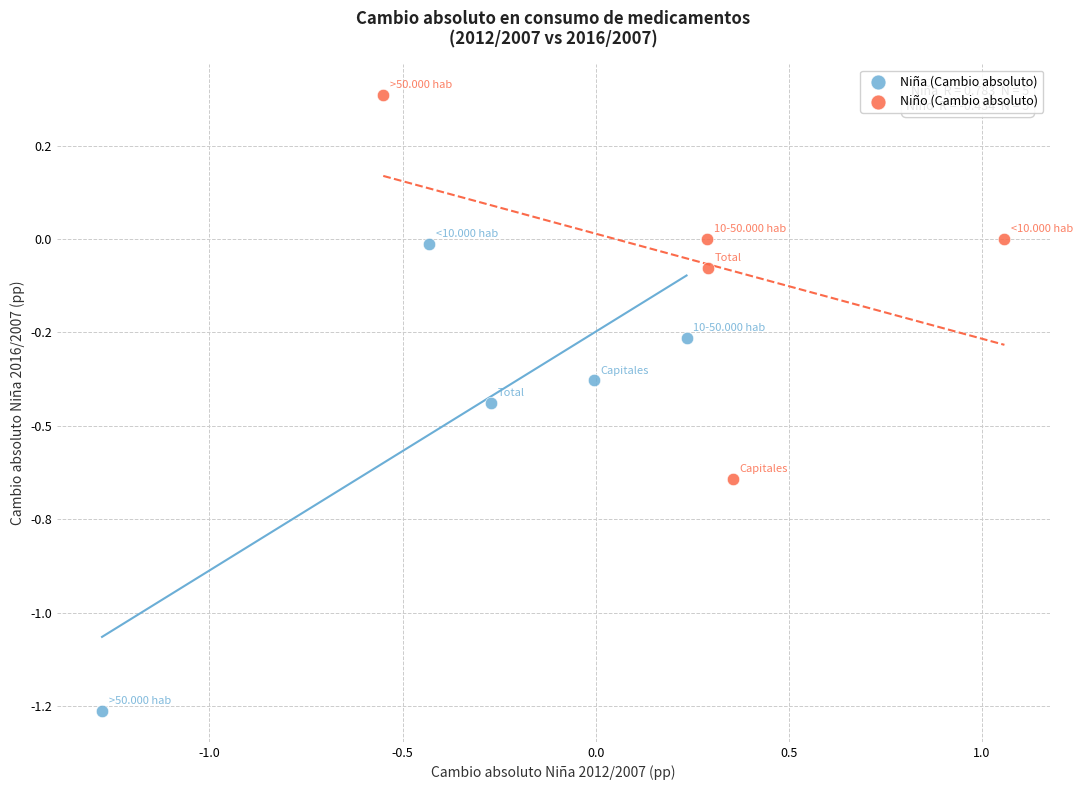

What are all the series names shown in the legend?

Niña (Cambio absoluto), Niño (Cambio absoluto)